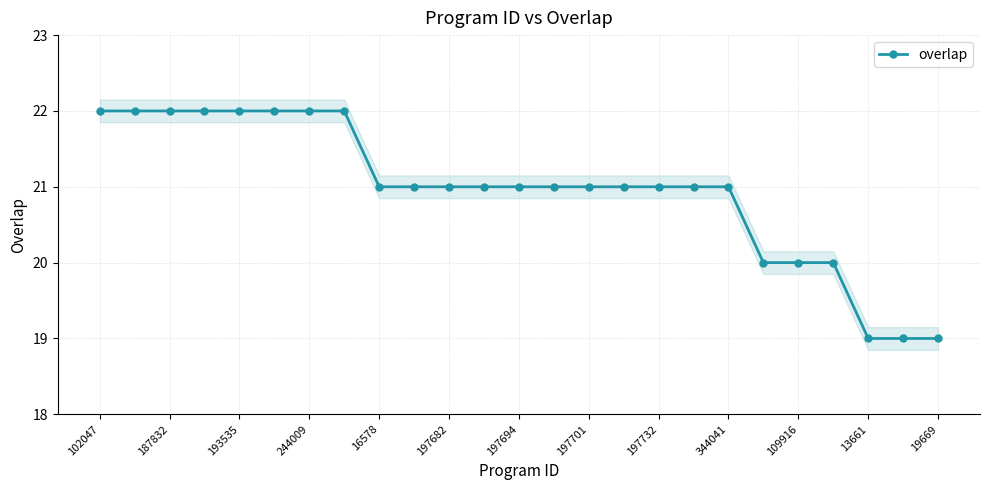

The value of overlap at 16578 is 35. True or false?

False